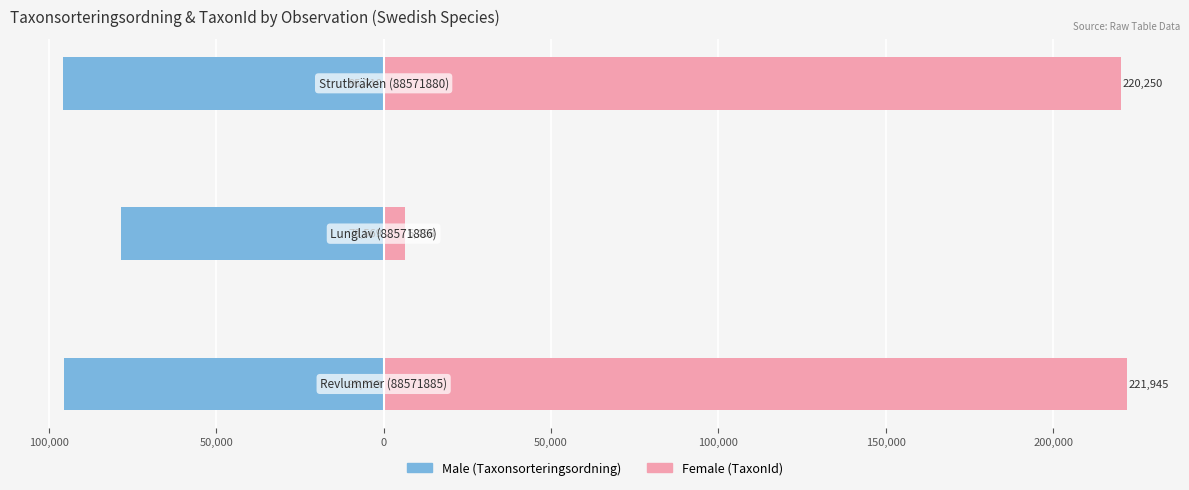

Read the Male value at 150,000, to the nearest 50.

-95500